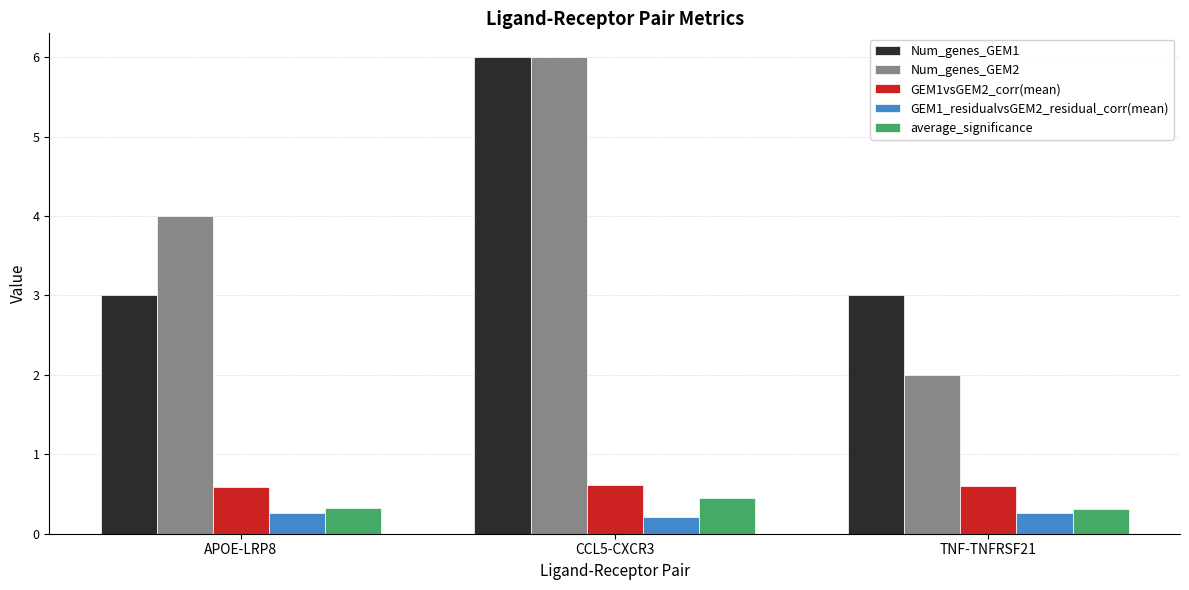

What is the label of the 1st bar from the left?

APOE-LRP8